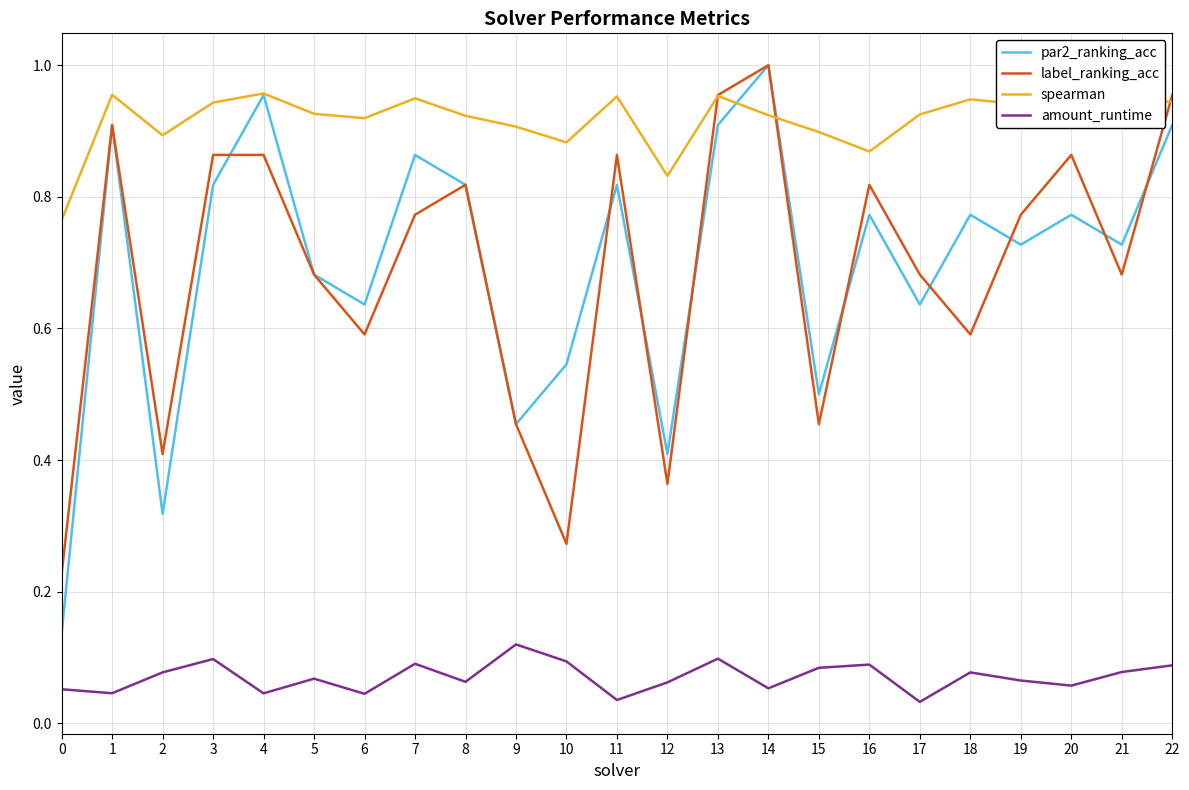

The value of par2_ranking_acc at 5 is 0.5. True or false?

False